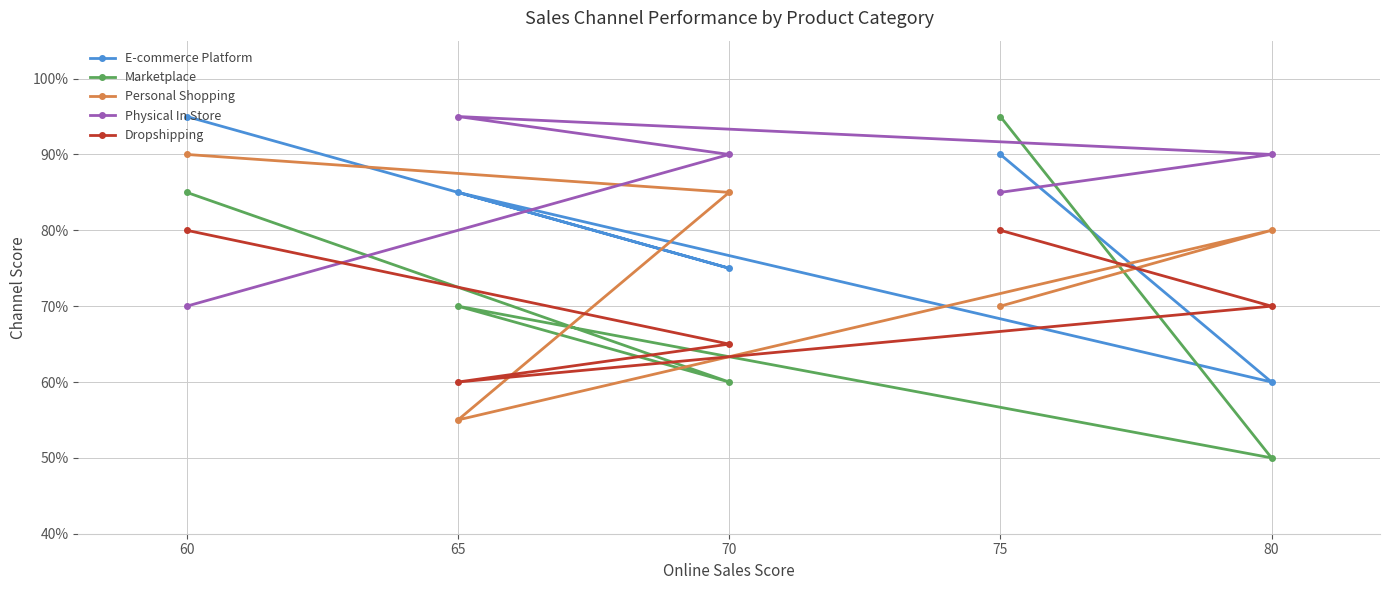

In Marketplace, how many points are higher than both neighbors (excluding endpoints)?

1